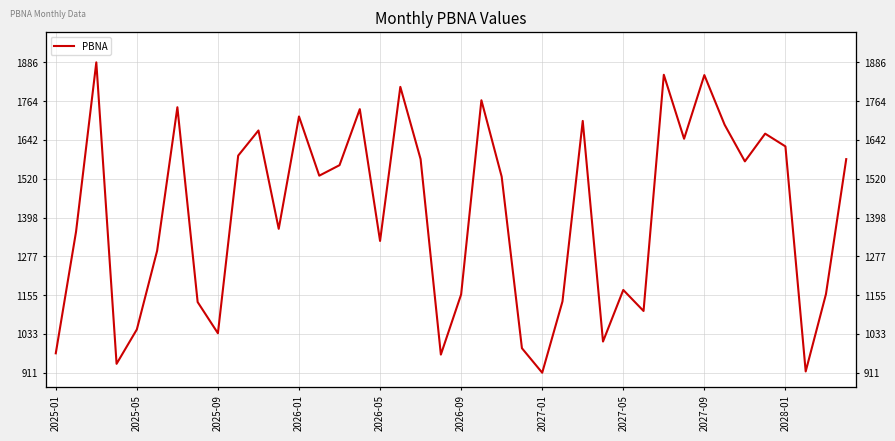

What is the difference between the maximum and minimum values?

975